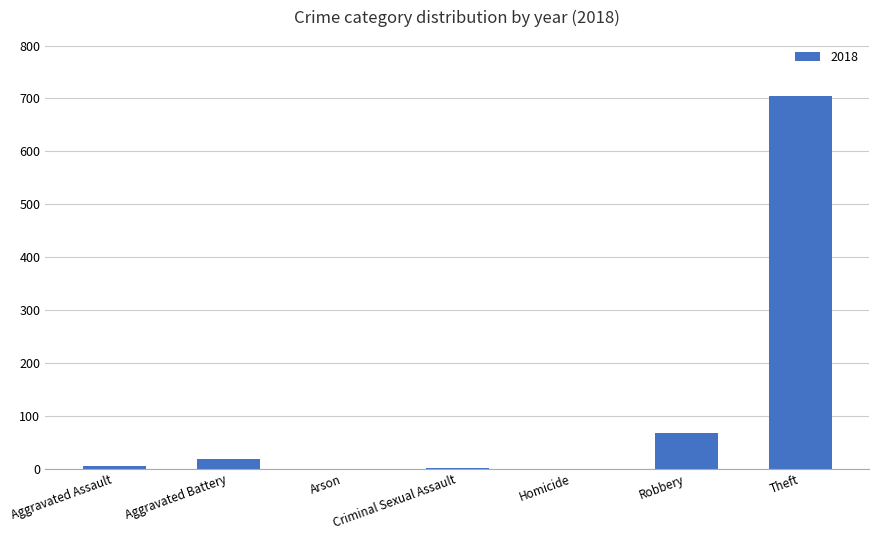

At which category does the chart reach its peak across all series?

Theft